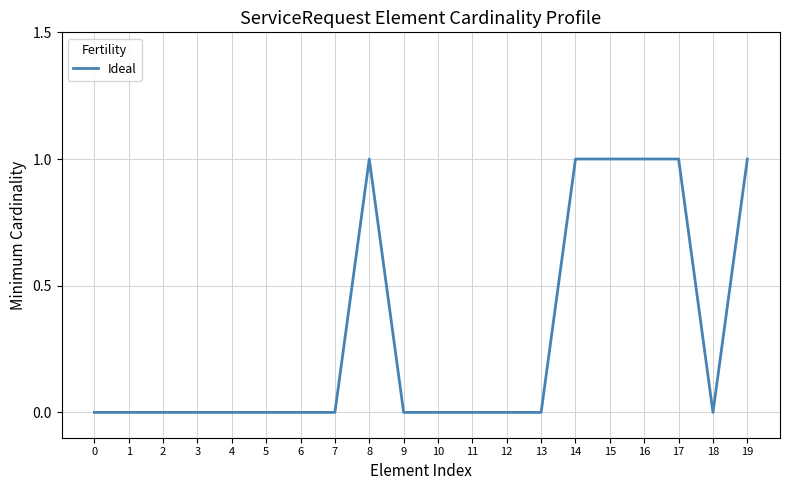

True or false: the data shows 0 at 18.

True